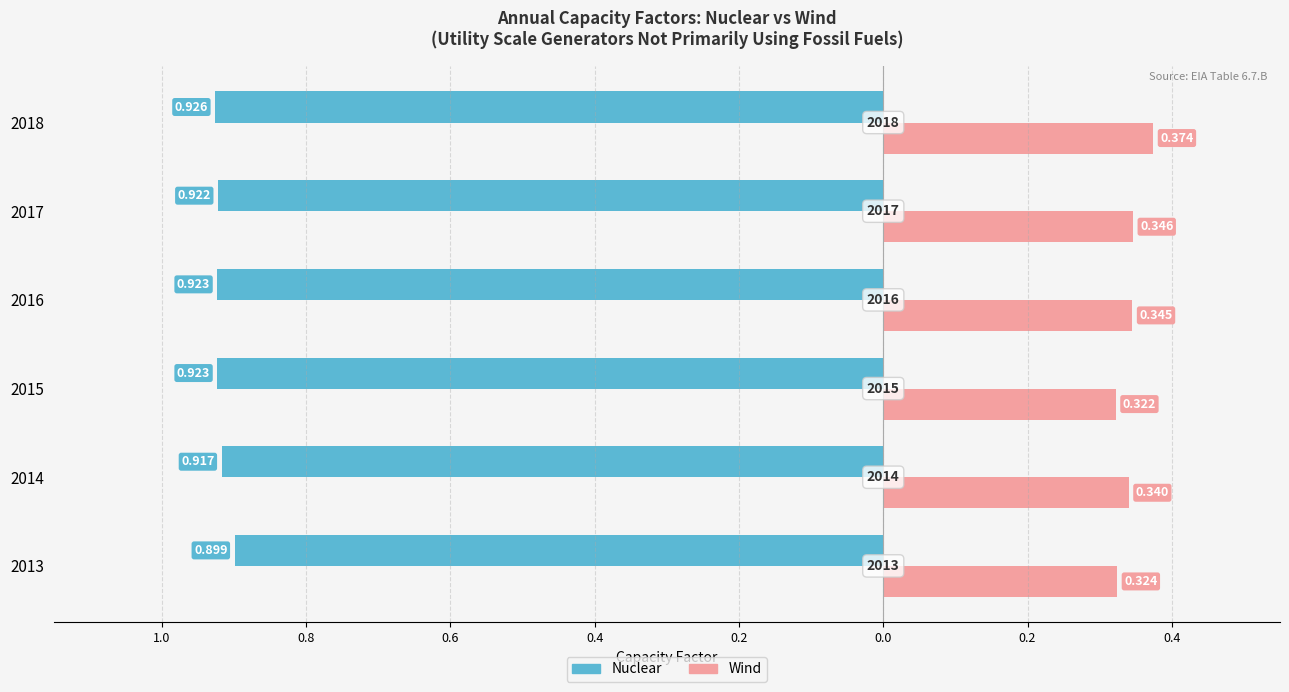

What are all the series names shown in the legend?

Nuclear, Wind